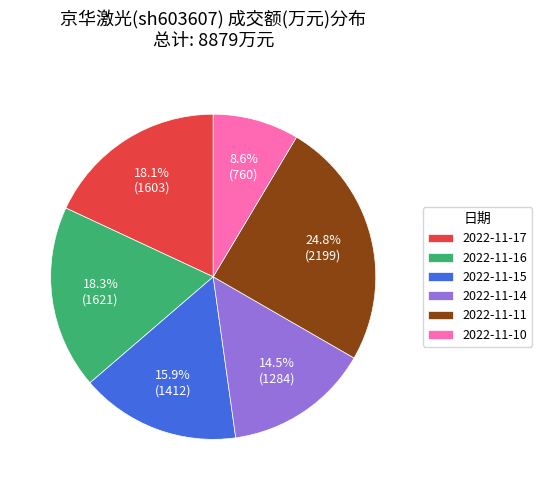

How many segments does this pie chart have?

6